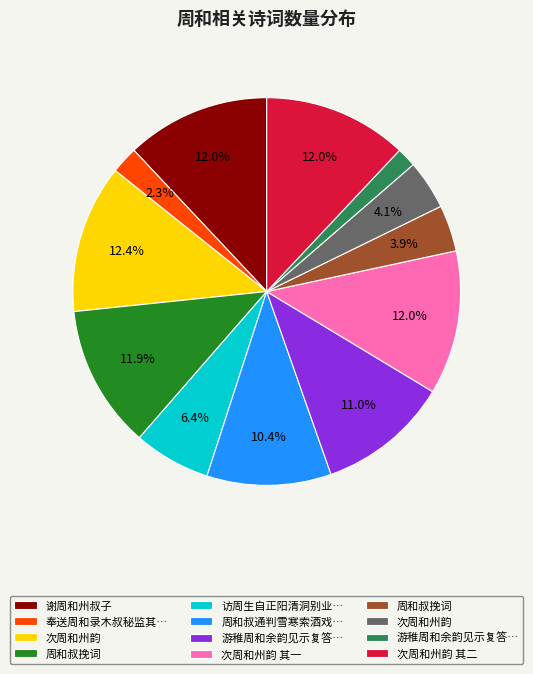

Does any single category account for the majority?

No